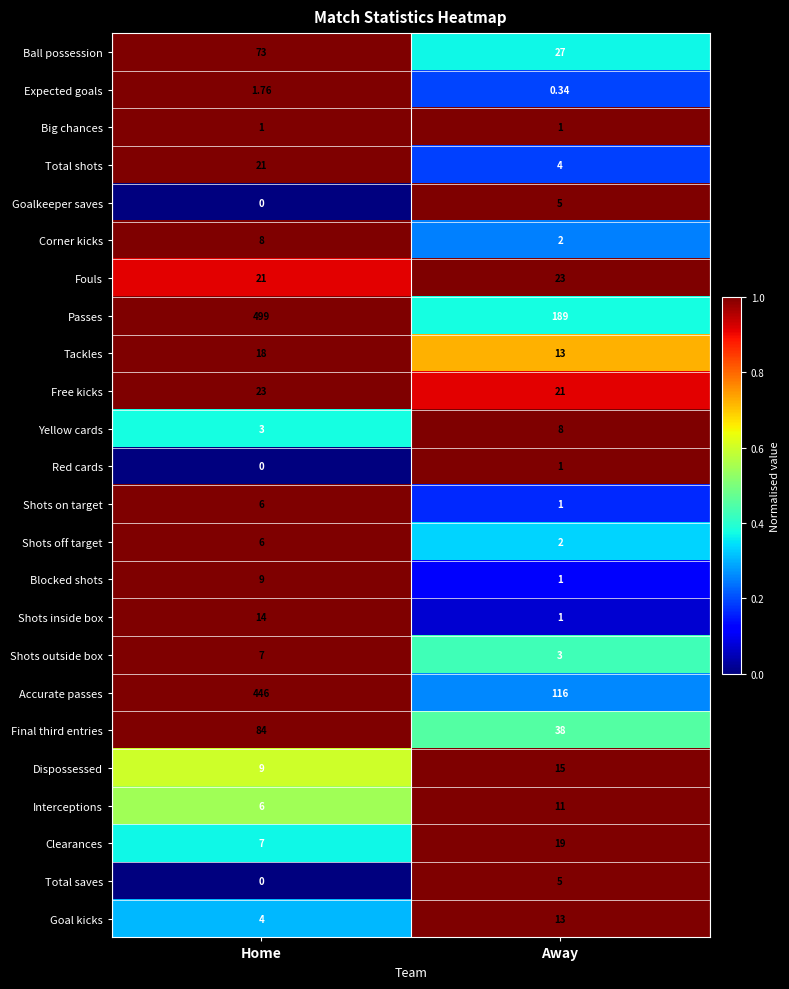

Rank the categories by Free kicks value from lowest to highest.

Away, Home